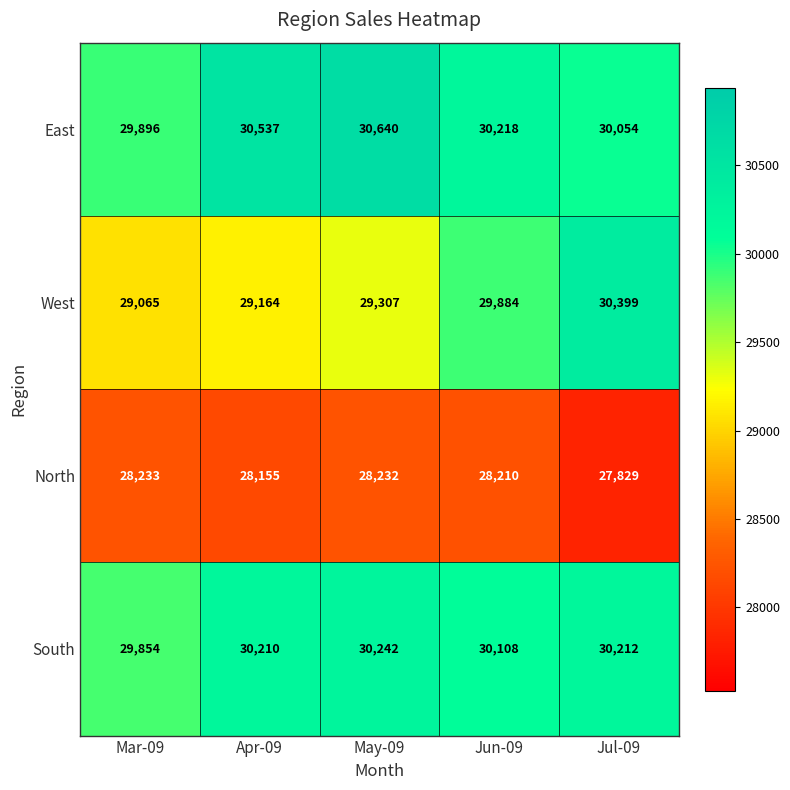

At which label does West reach its minimum?

Mar-09